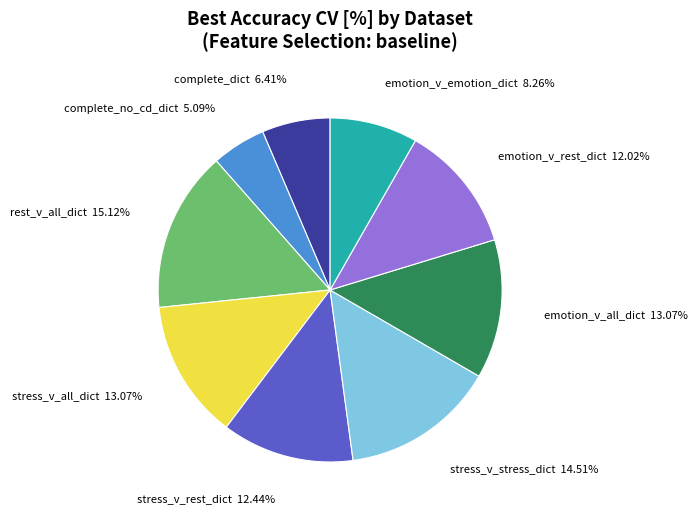

Which category has the smallest portion of the pie?

complete_no_cd_dict